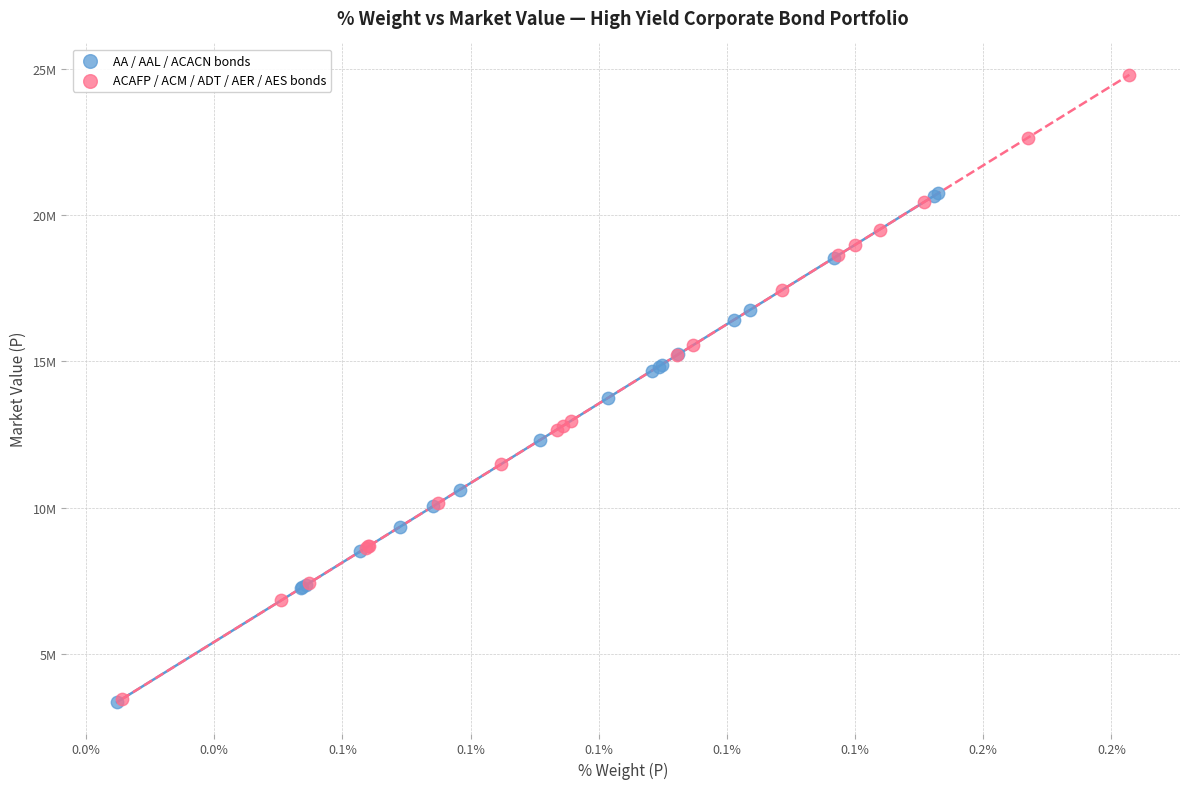

Which series has the widest spread of Y values?

ACAFP / ACM / ADT / AER / AES bonds